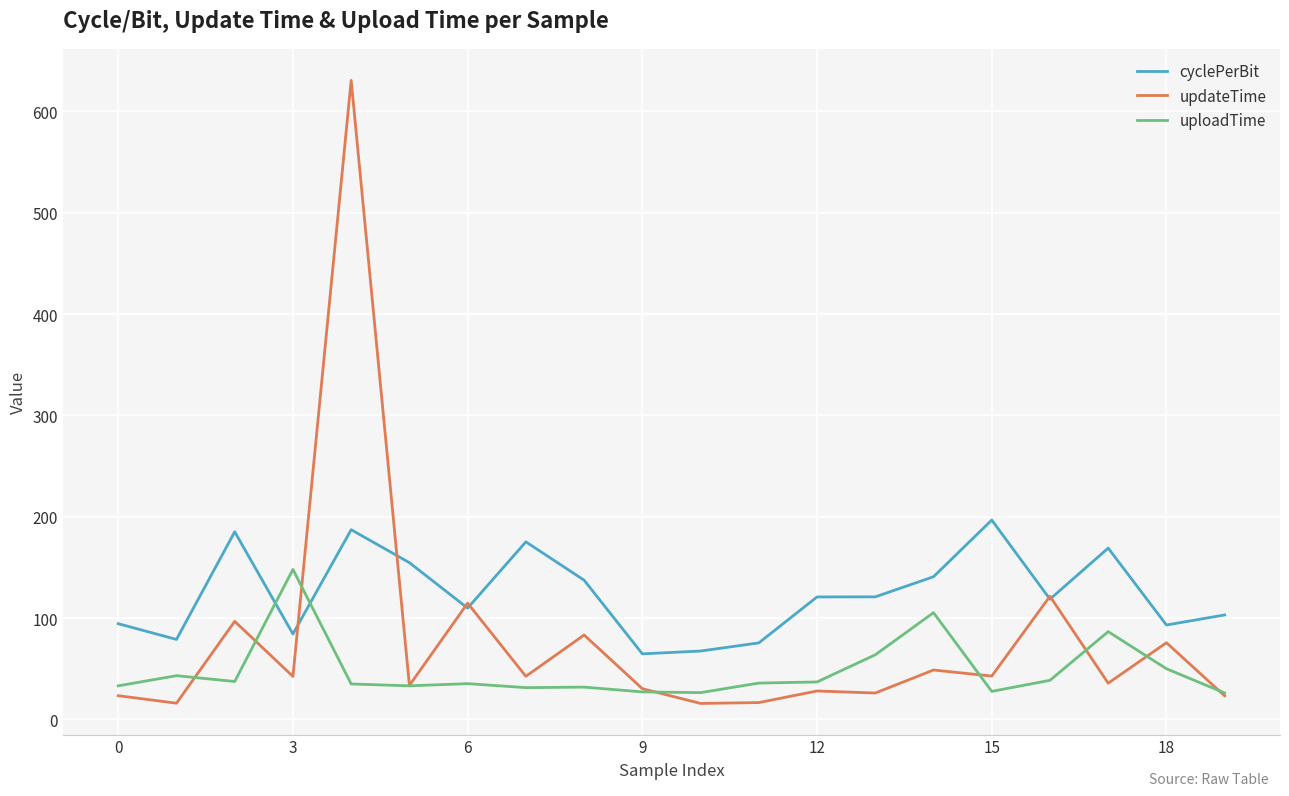

What is the minimum value for updateTime?

15.8